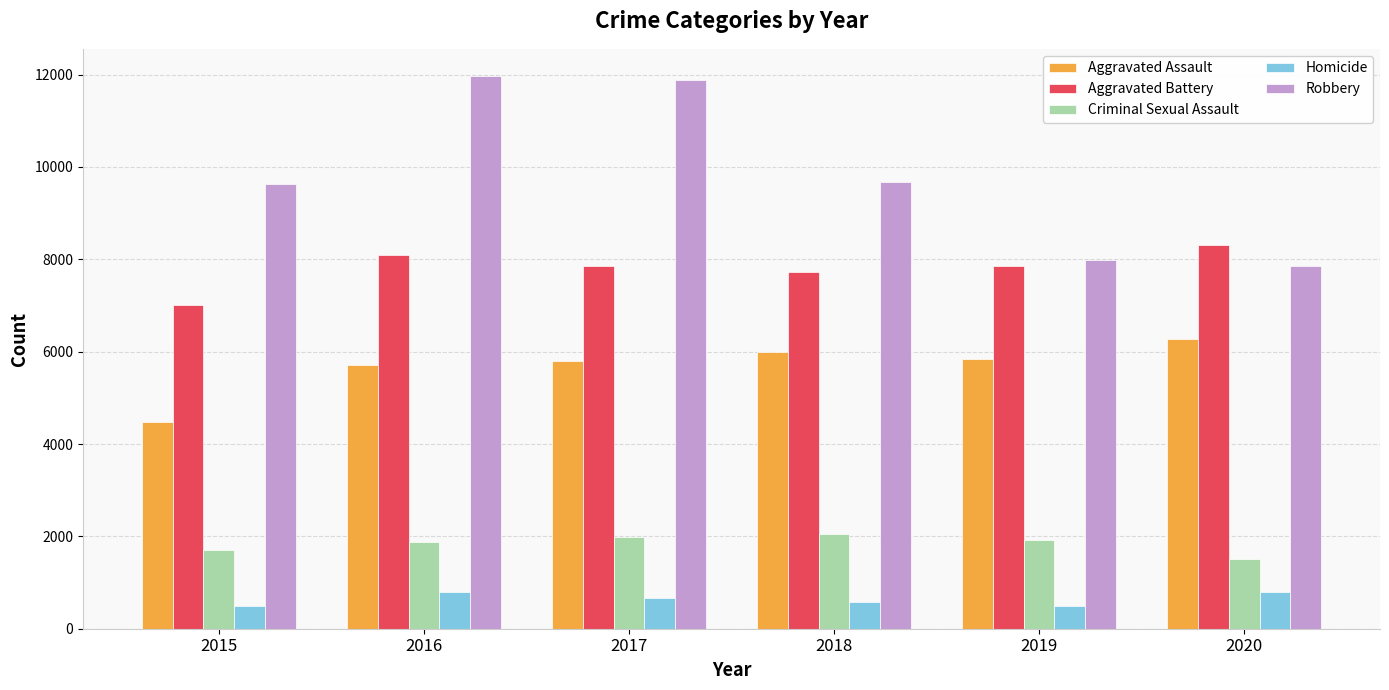

What is the spread (max minus min) of values at 2018?

9093